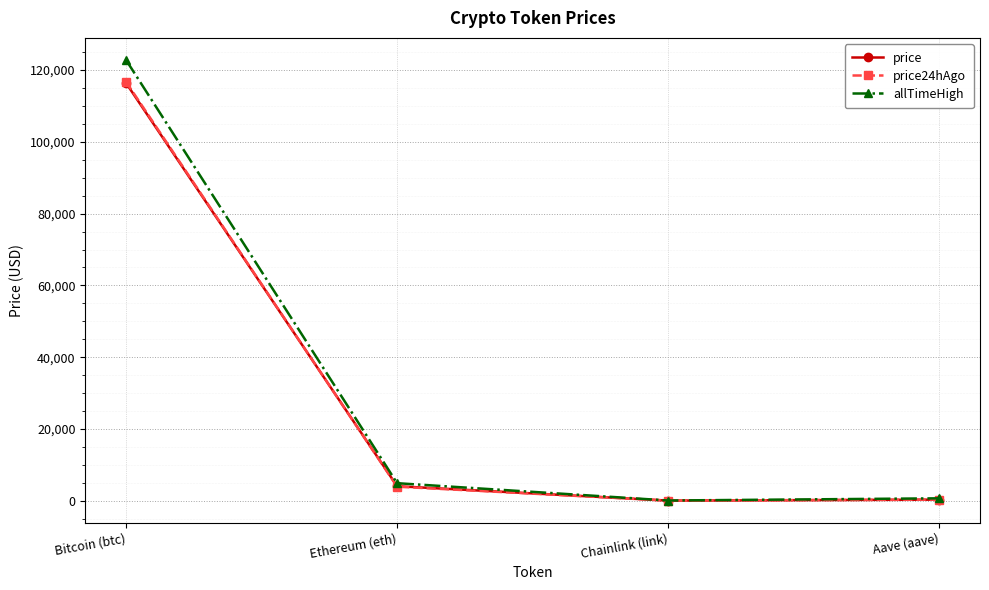

How many categories are shown in the chart?

4